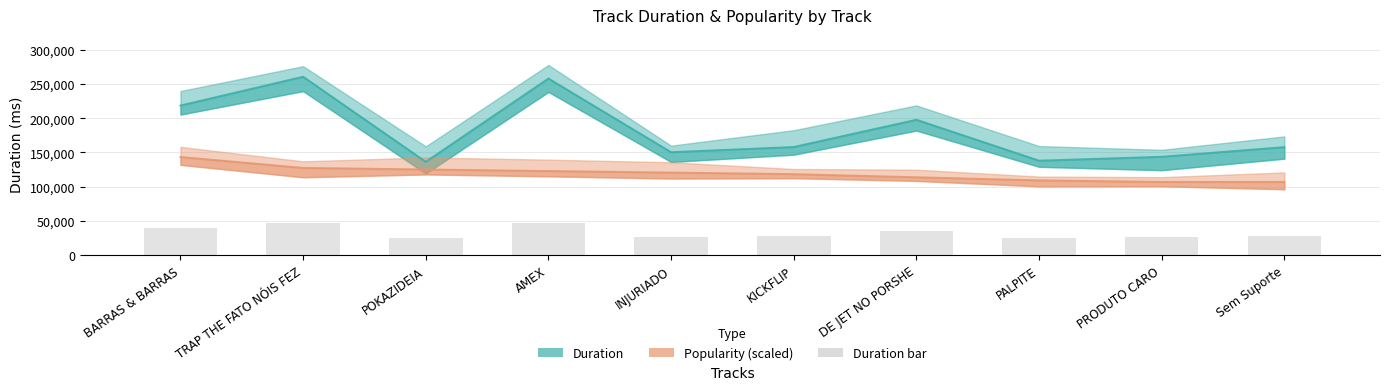

What is the approximate value of Duration at PALPITE?

138011.0